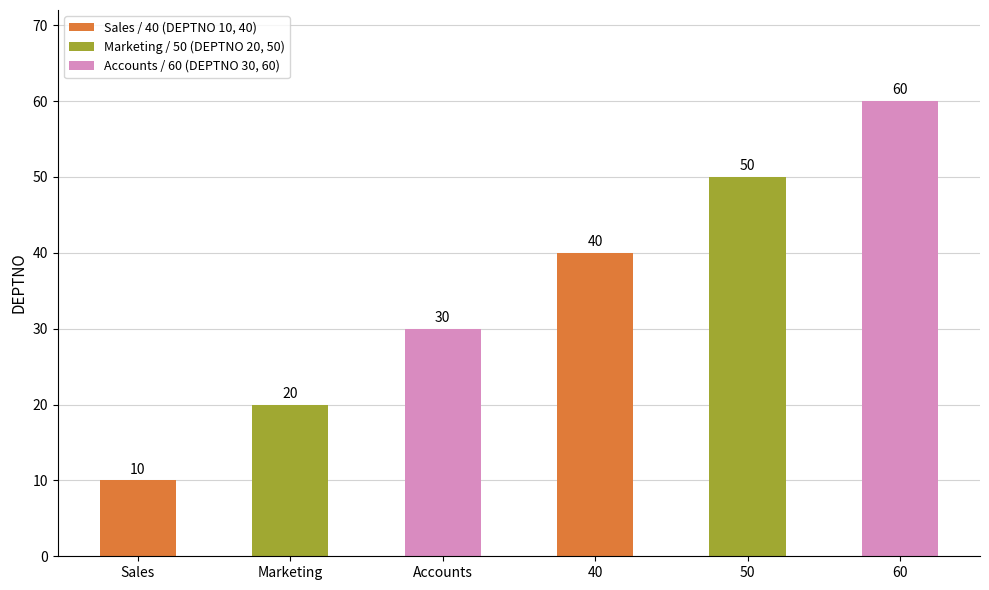

What is the difference between the second highest and minimum values?

40